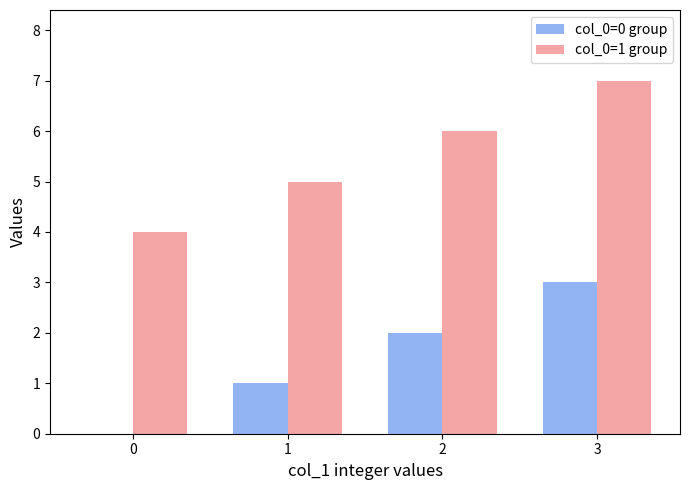

How many positive values does the col_0=0 group series have?

3